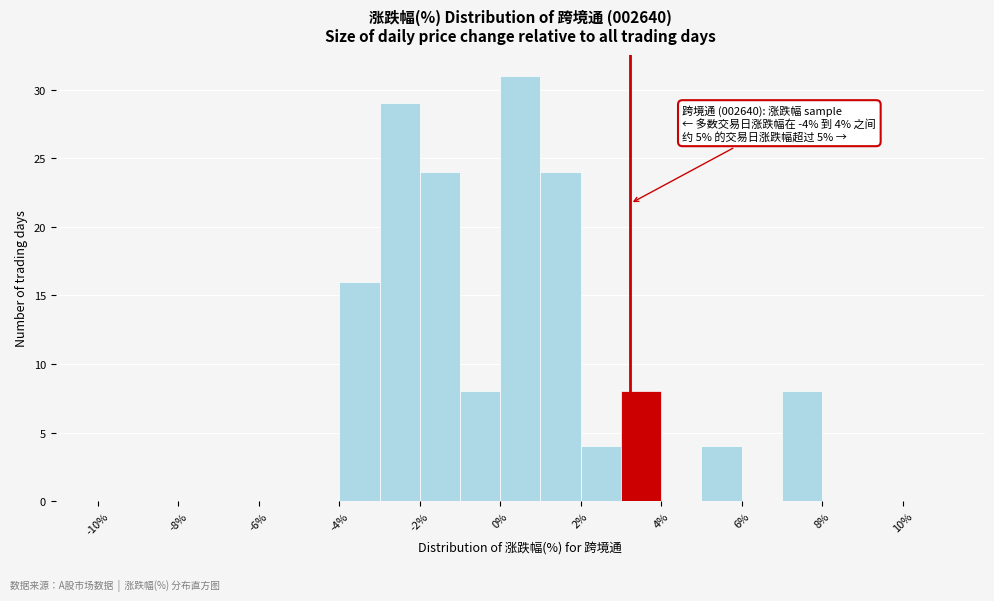

Which range on the x-axis has the tallest bar?

0 to 1